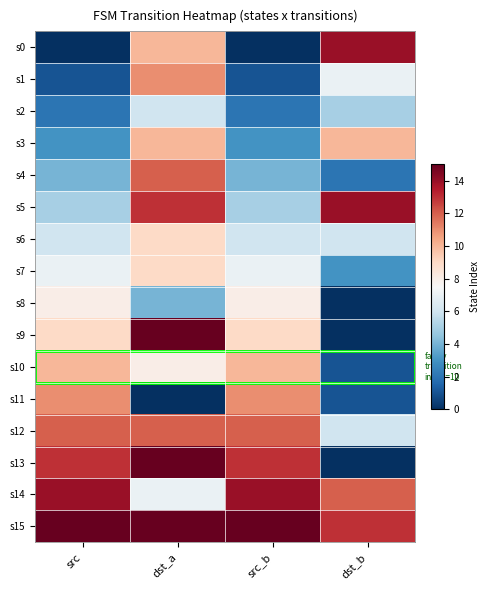

Reading left to right, what are all the values shown in this chart?

s0: src=0	dst_a=10	src_b=0	dst_b=14
s1: src=1	dst_a=11	src_b=1	dst_b=7
s2: src=2	dst_a=6	src_b=2	dst_b=5
s3: src=3	dst_a=10	src_b=3	dst_b=10
s4: src=4	dst_a=12	src_b=4	dst_b=2
s5: src=5	dst_a=13	src_b=5	dst_b=14
s6: src=6	dst_a=9	src_b=6	dst_b=6
s7: src=7	dst_a=9	src_b=7	dst_b=3
s8: src=8	dst_a=4	src_b=8	dst_b=0
s9: src=9	dst_a=15	src_b=9	dst_b=0
s10: src=10	dst_a=8	src_b=10	dst_b=1
s11: src=11	dst_a=0	src_b=11	dst_b=1
s12: src=12	dst_a=12	src_b=12	dst_b=6
s13: src=13	dst_a=15	src_b=13	dst_b=0
s14: src=14	dst_a=7	src_b=14	dst_b=12
s15: src=15	dst_a=15	src_b=15	dst_b=13